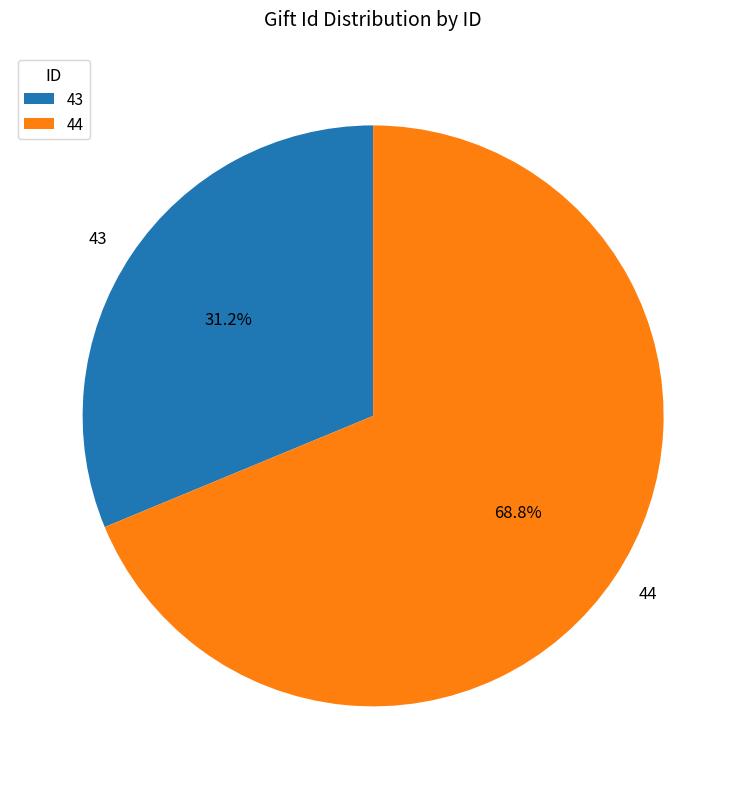

To the nearest percent, what is the average slice percentage?

50%